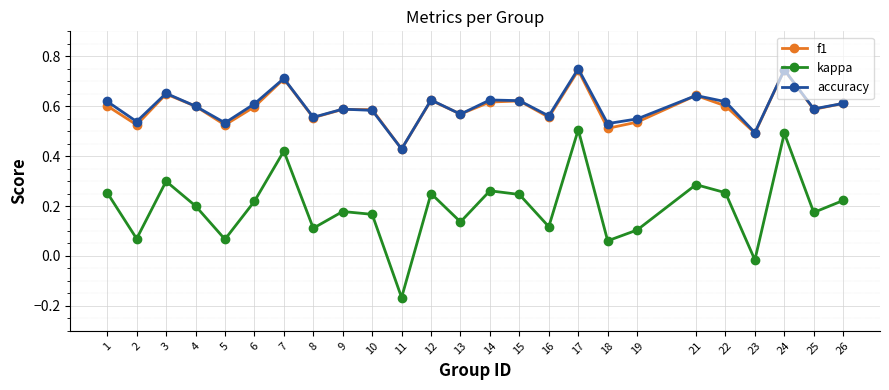

True or false: kappa has more than 1 points higher than both neighbors.

True